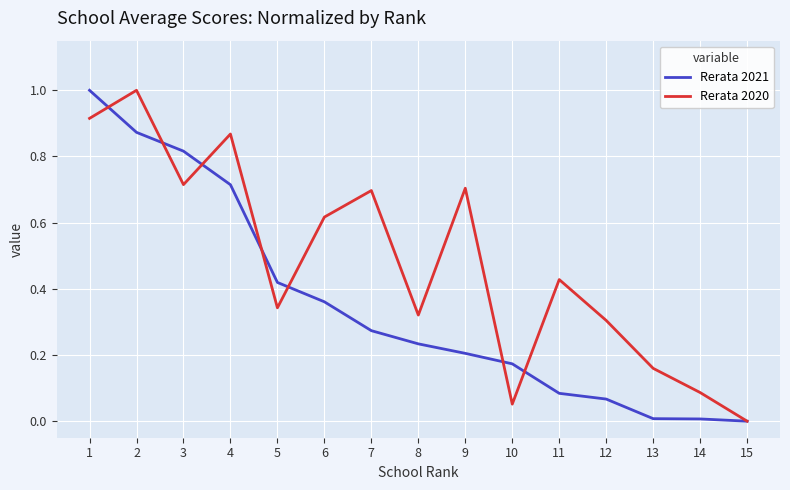

The value of Rerata 2021 at 9 is 0.3. True or false?

False